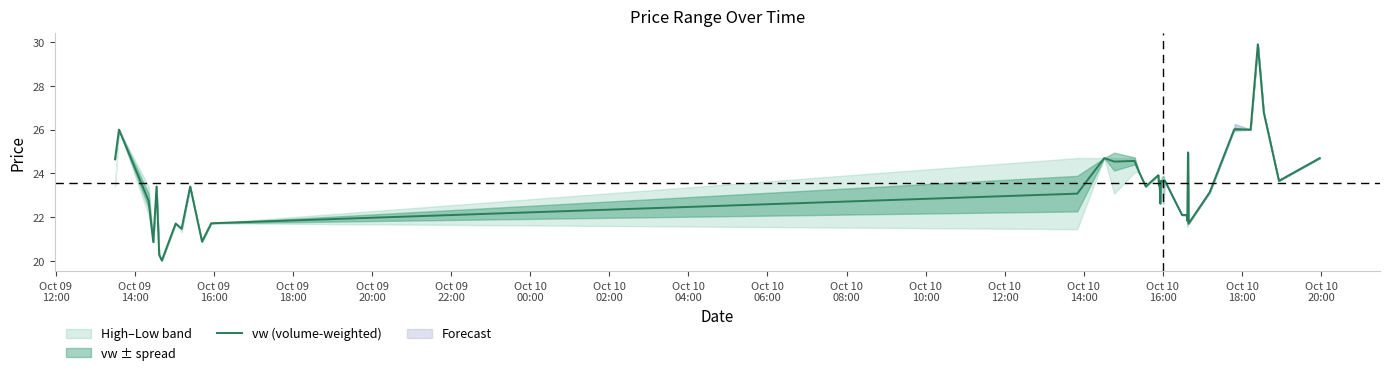

What is the minimum value for vw (volume-weighted)?

20.0